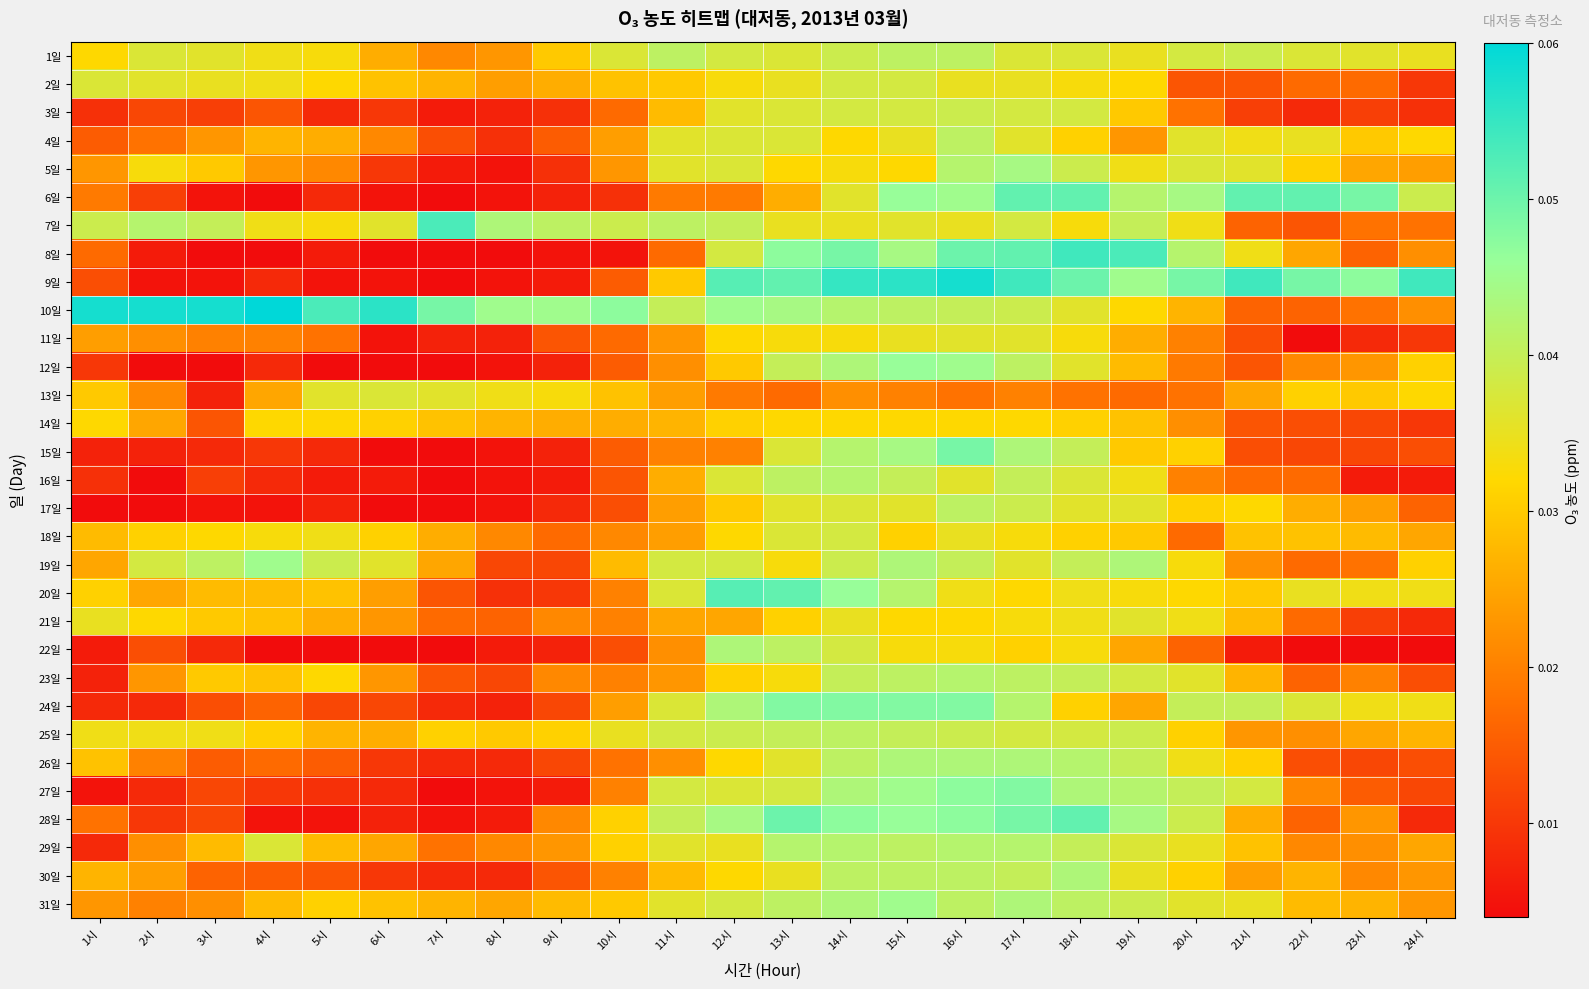

Rank the series at 6시 from lowest to highest value.

8일, 12일, 15일, 17일, 22일, 6일, 9일, 11일, 16일, 28일, 27일, 3일, 5일, 26일, 30일, 24일, 4일, 21일, 23일, 20일, 29일, 1일, 25일, 2일, 31일, 14일, 18일, 7일, 19일, 13일, 10일